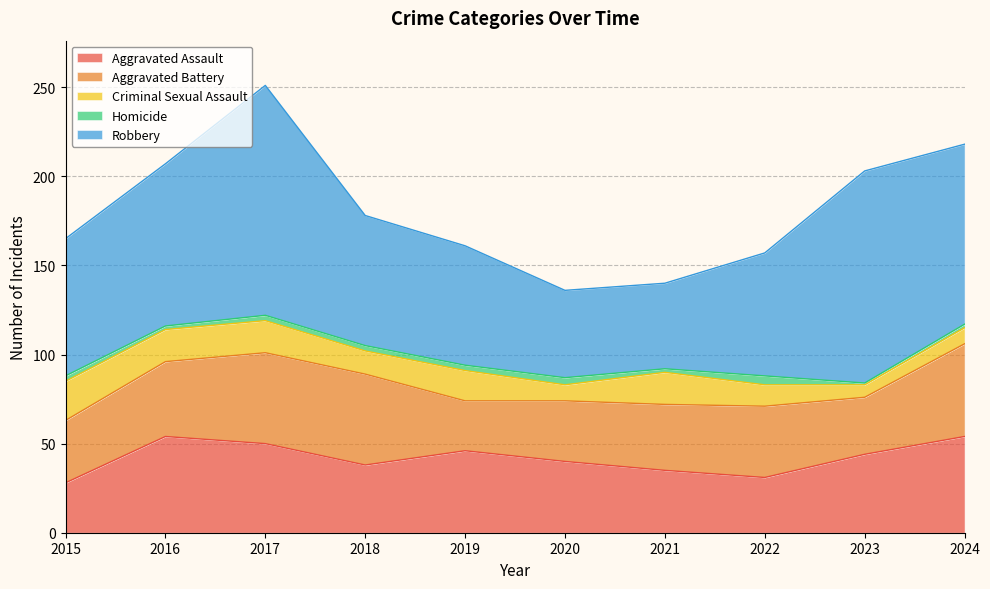

What is the average value of the Aggravated Assault series?

42